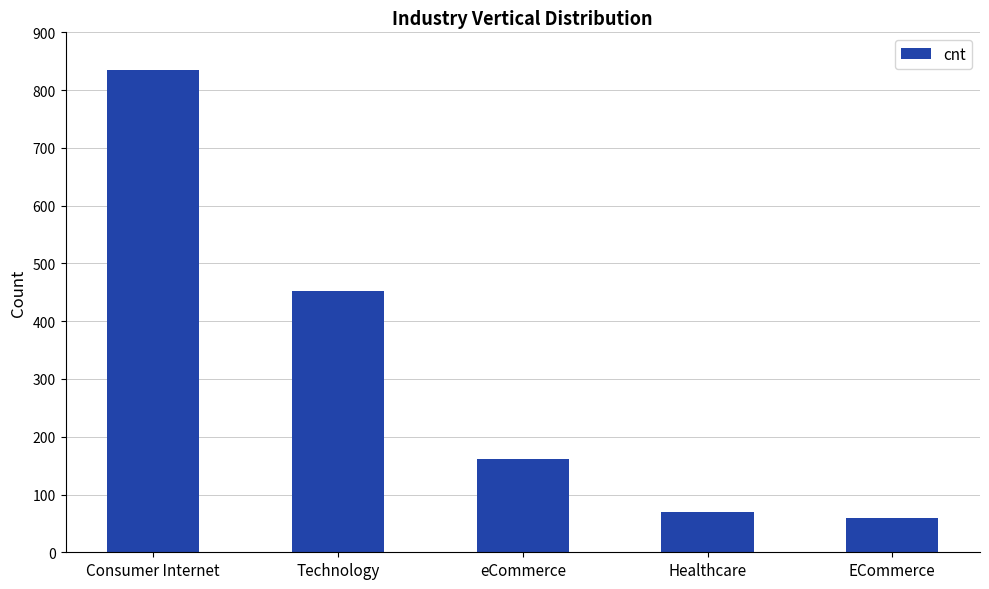

Reading left to right, transcribe all the data shown in this chart.

Consumer Internet=835	Technology=453	eCommerce=162	Healthcare=70	ECommerce=59